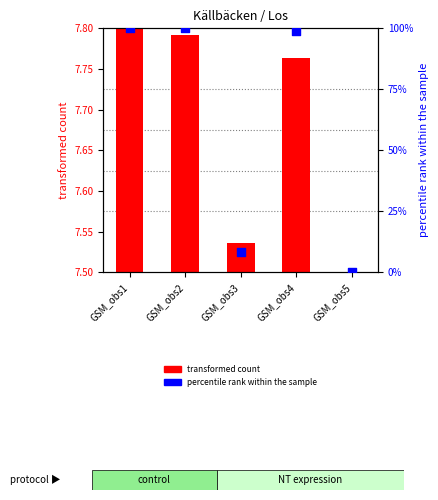

Between GSM_obs1 and GSM_obs5, which is larger?

GSM_obs1